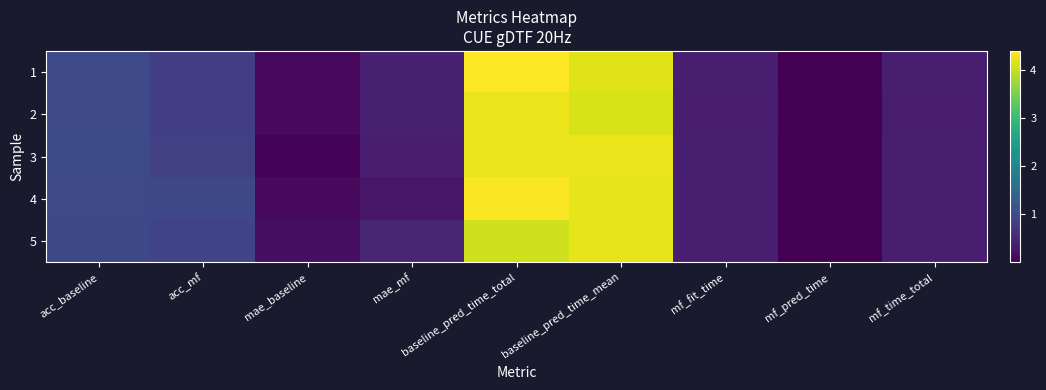

What is the greatest value displayed?

4.4